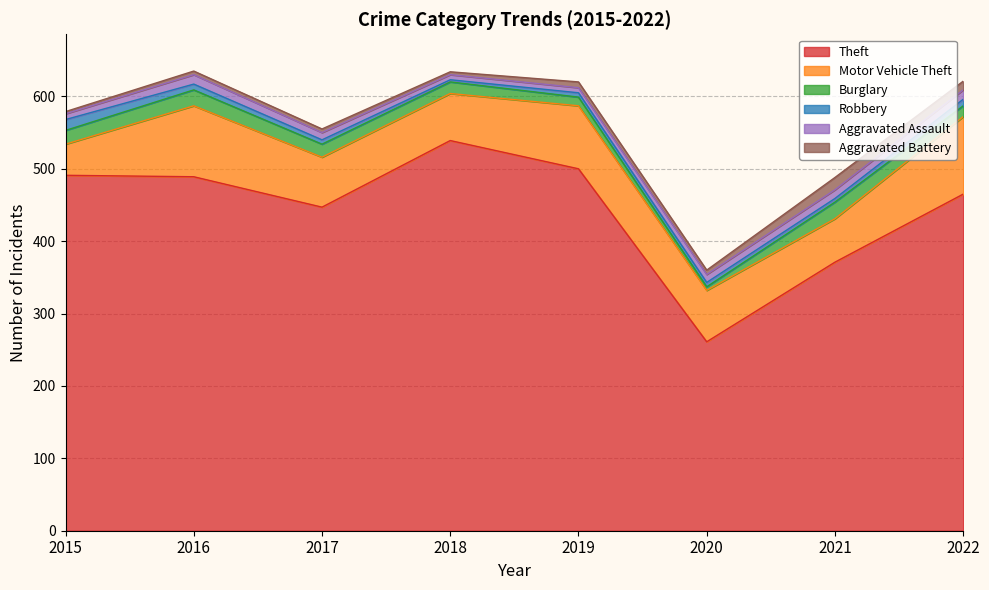

How many categories are shown in the chart?

8